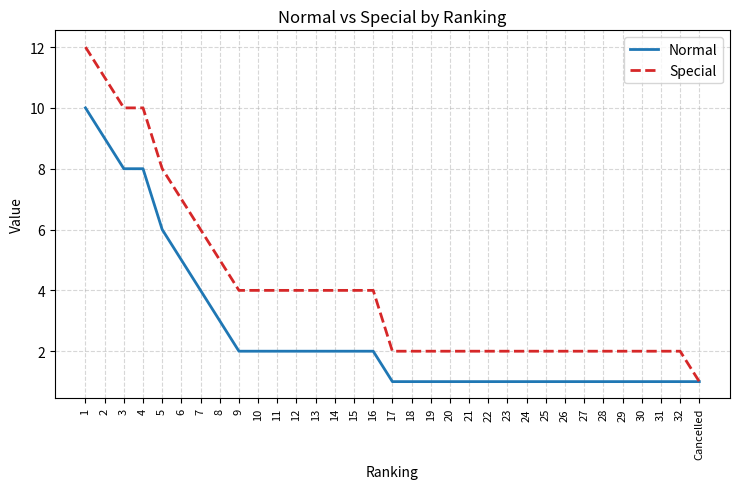

At which category is the sum across all series the highest?

1